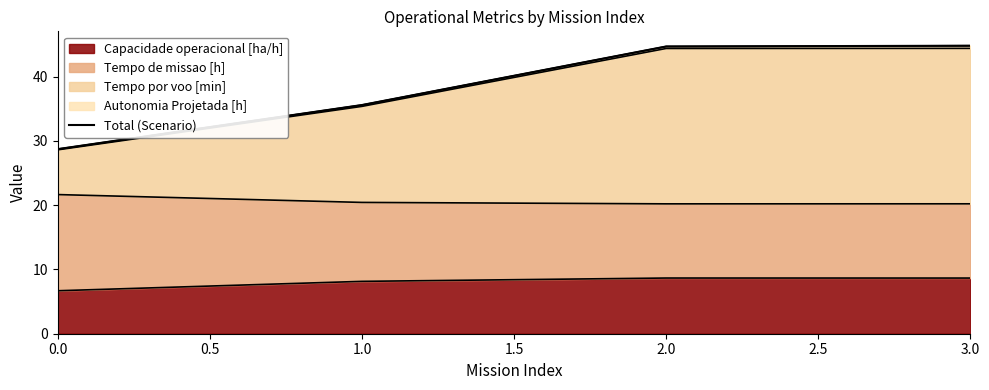

What is the maximum value shown in the chart?

44.8